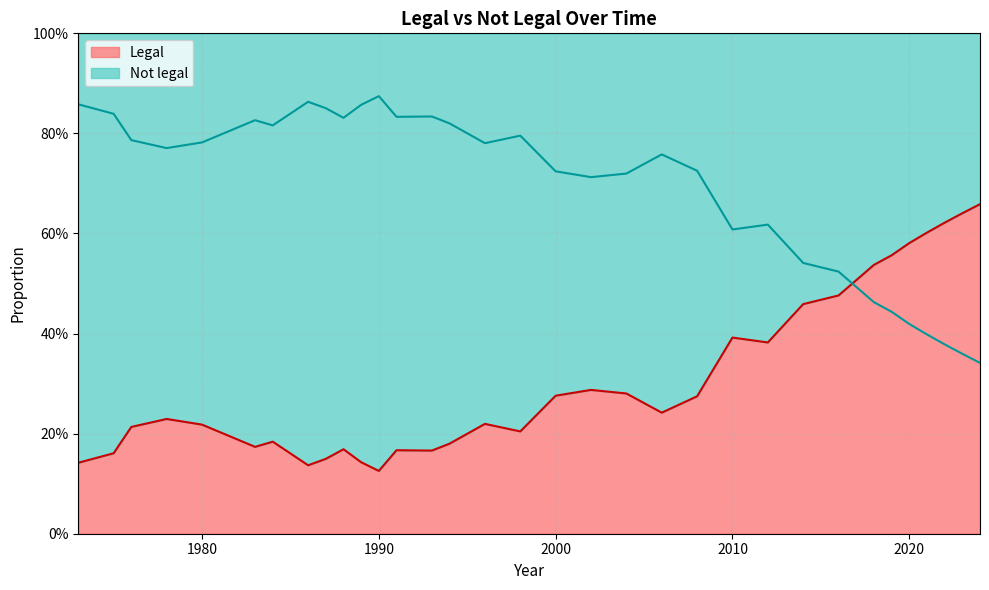

How many data points does each series have?

33